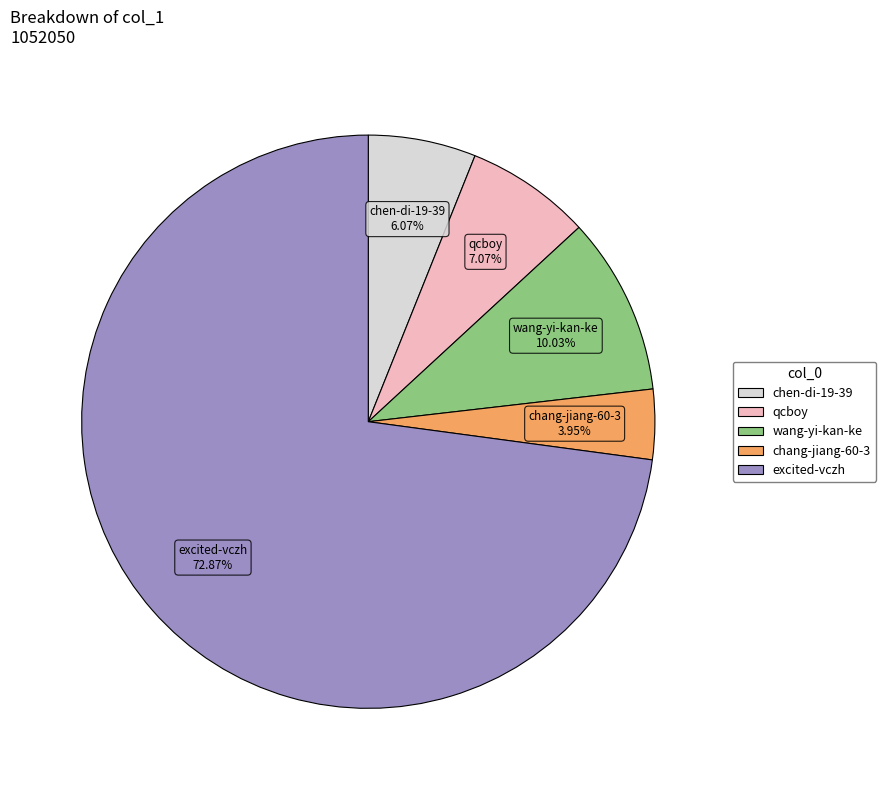

How many segments does this pie chart have?

5